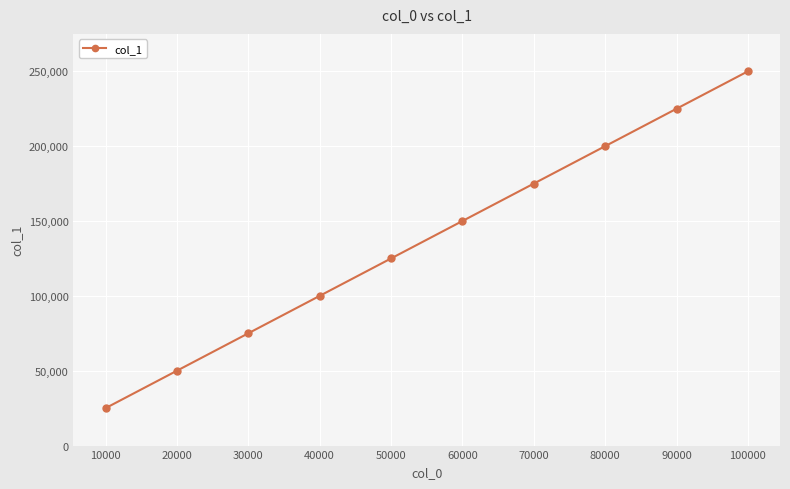

True or false: the data shows 124998 at 50000.

True